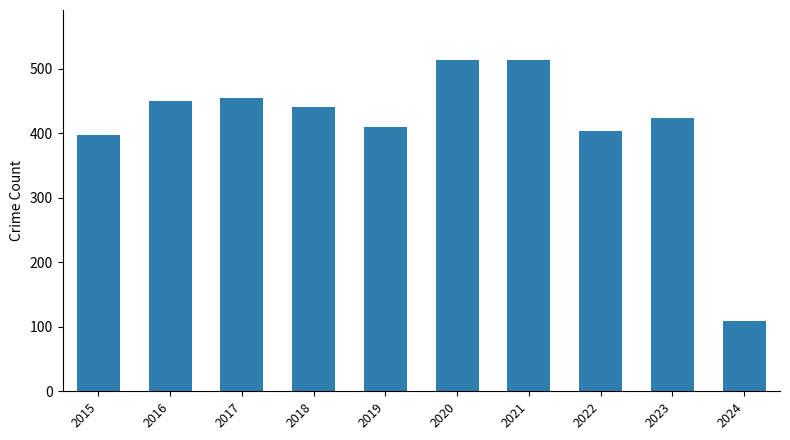

Is it true that the value at 2018 is 440?

True